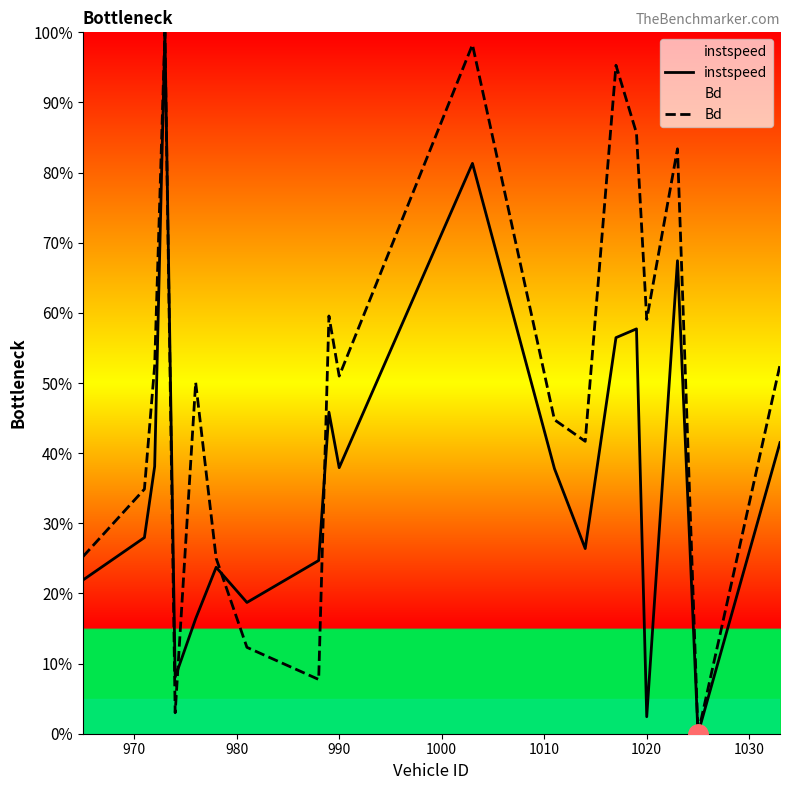

What is the sum of all Bd values?

9.8